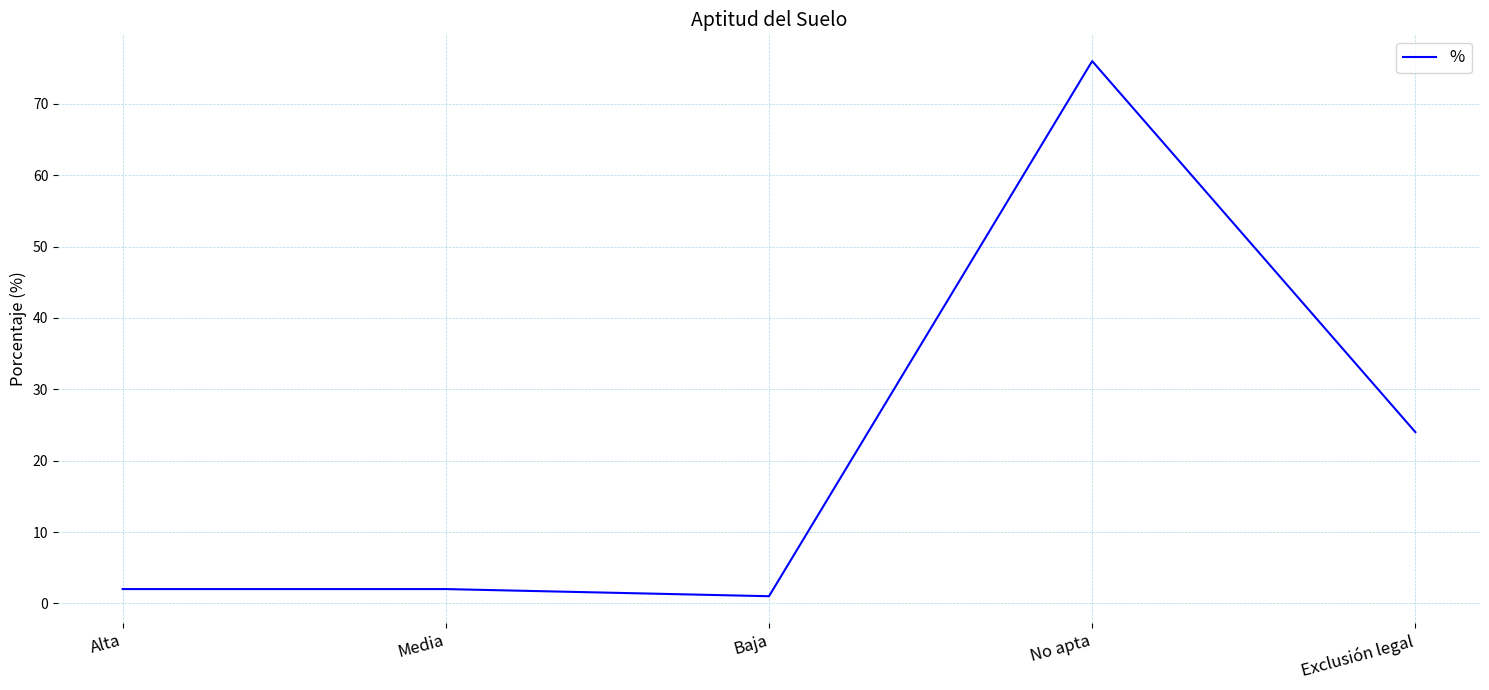

Which has a higher value, Media or Exclusión legal?

Exclusión legal